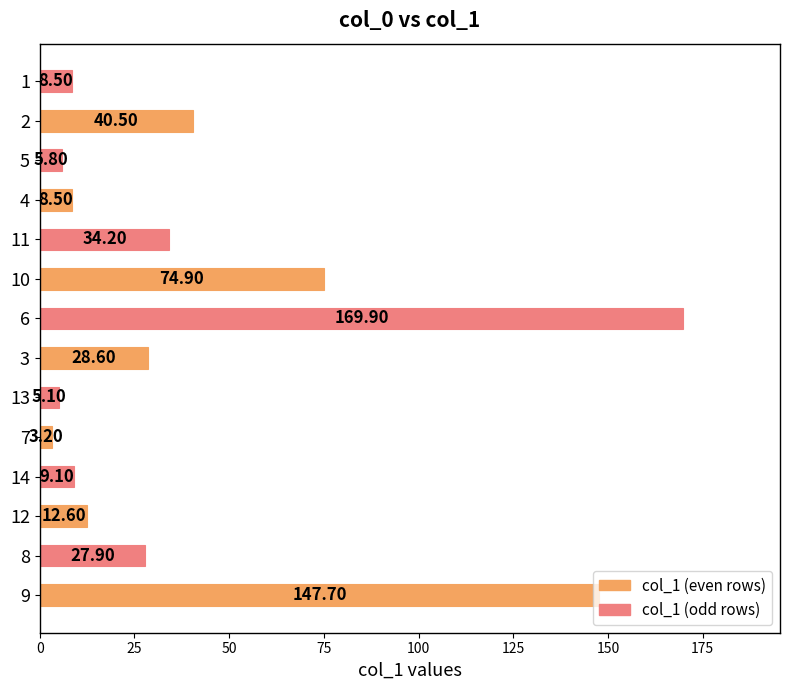

What is the average value?

41.2